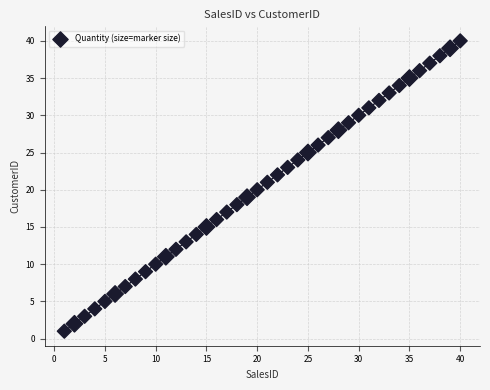

What is the range of X values (max minus min)?

39